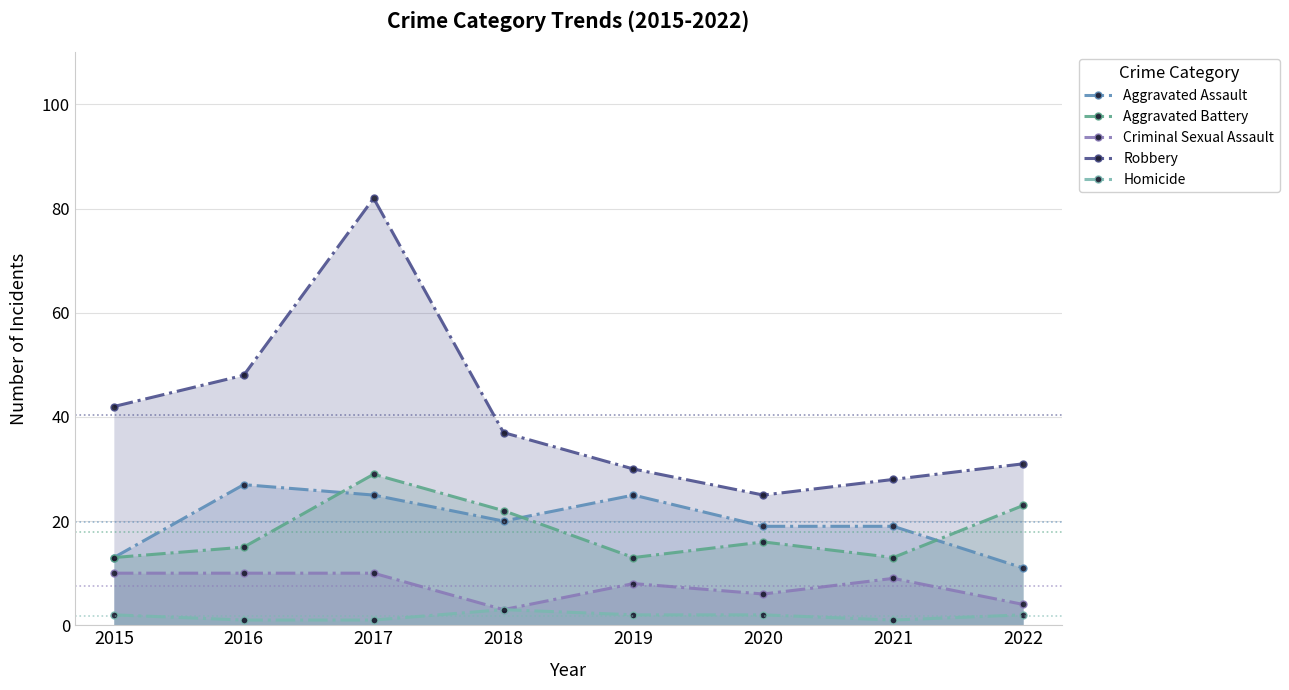

How many values in the Aggravated Assault series exceed 20?

3